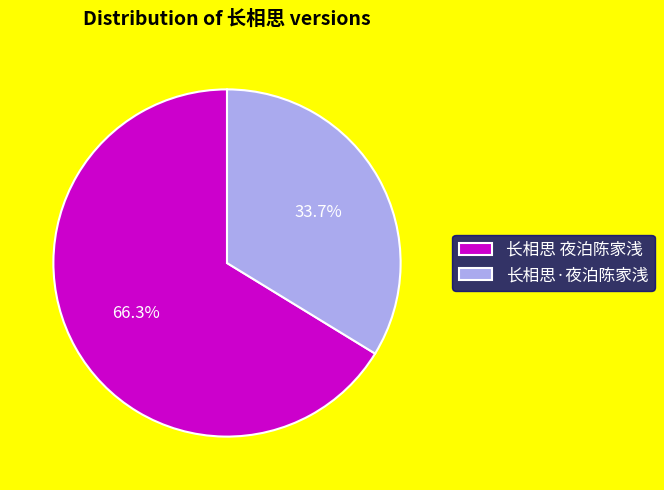

What is the largest slice in the pie chart?

长相思 夜泊陈家浅